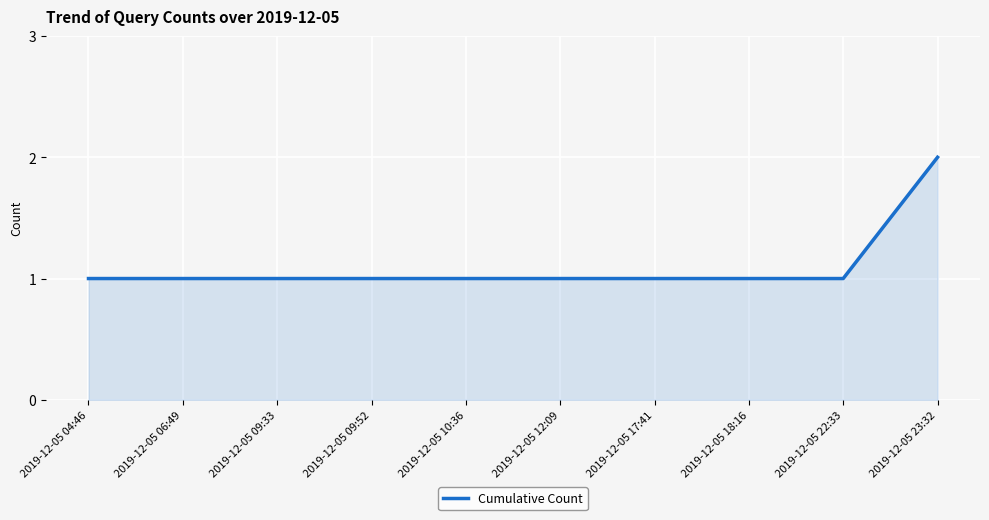

What is the difference between the maximum and minimum values?

1